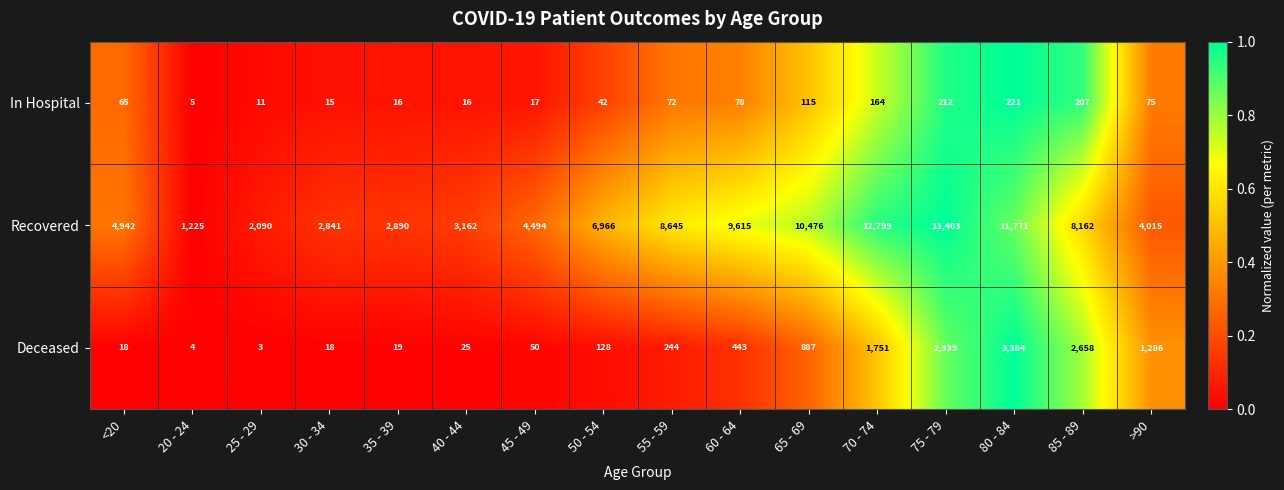

Read the Deceased value at 65 - 69.

887